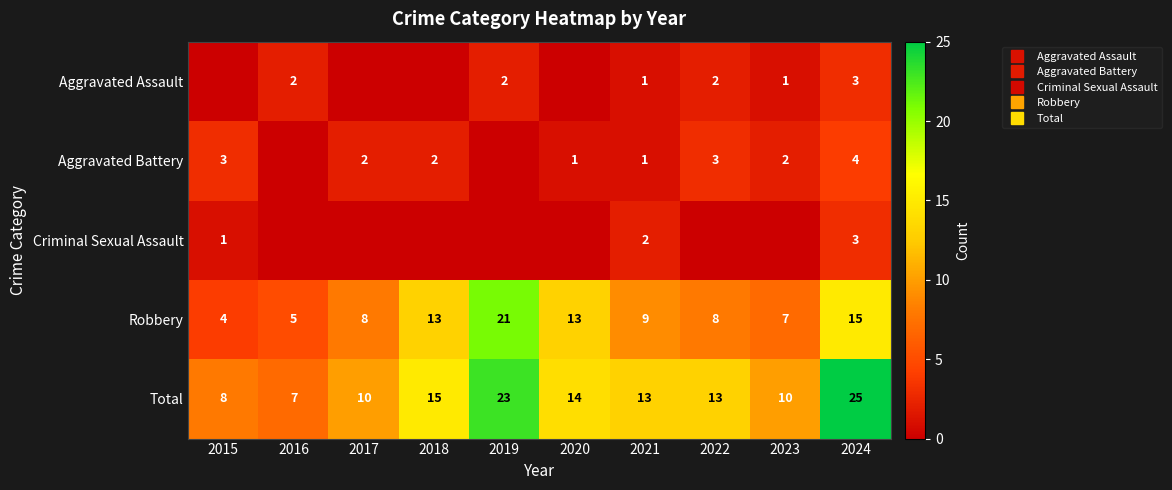

What is the spread (max minus min) of values at 2019?

23